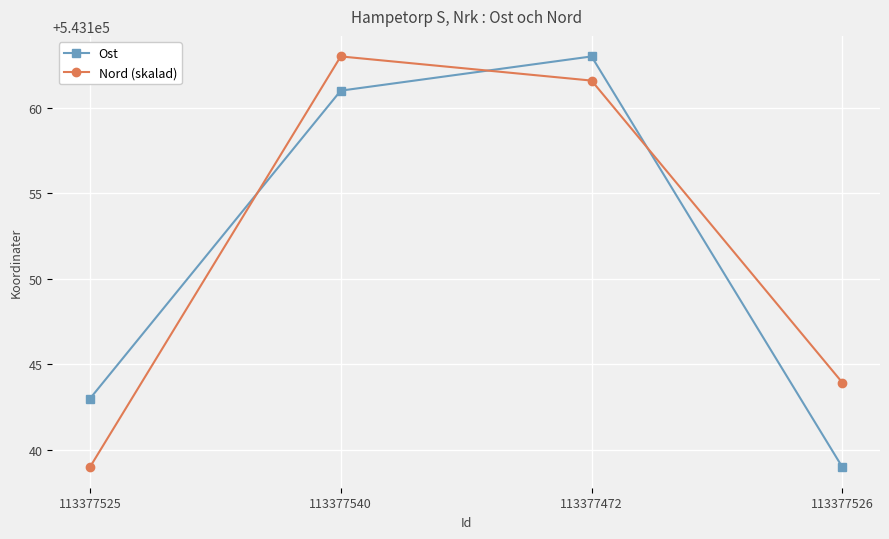

At how many categories does at least one series exceed 543141?

4